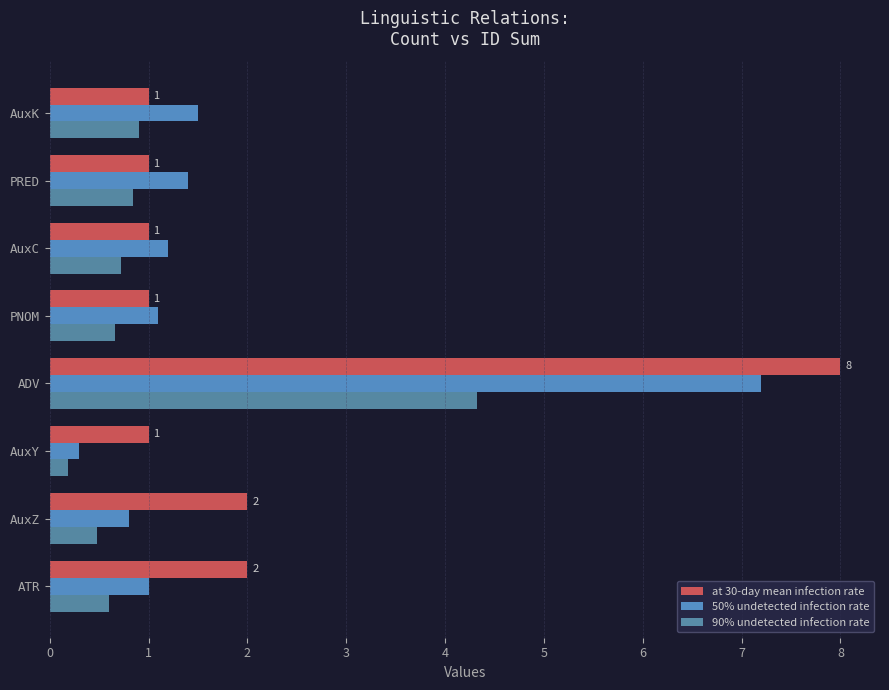

Count the number of data series in this chart.

3